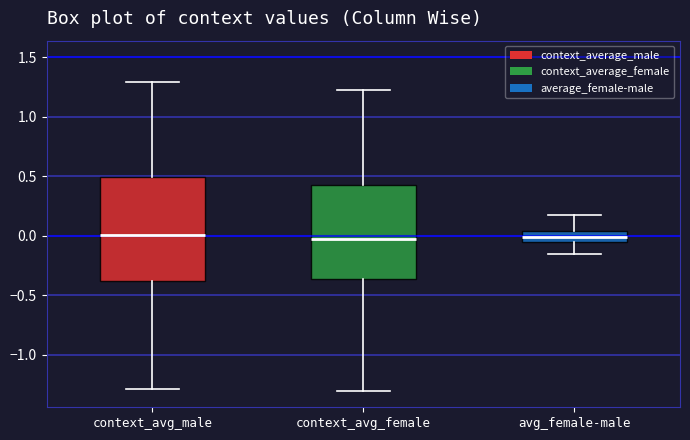

Where does the lower whisker of the box for context_avg_male end on the y-axis? The values are not printed on the chart, so give them approximately, as read against the axis.

-1.30